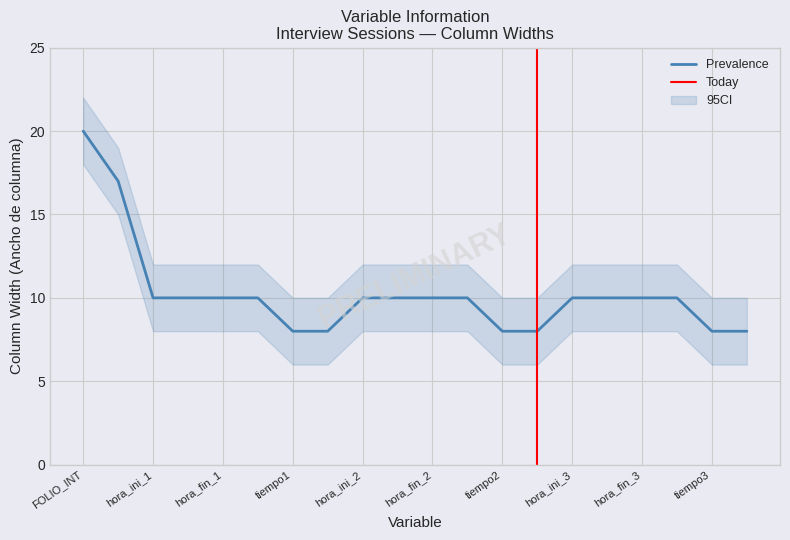

Does the chart have visible grid lines?

Yes